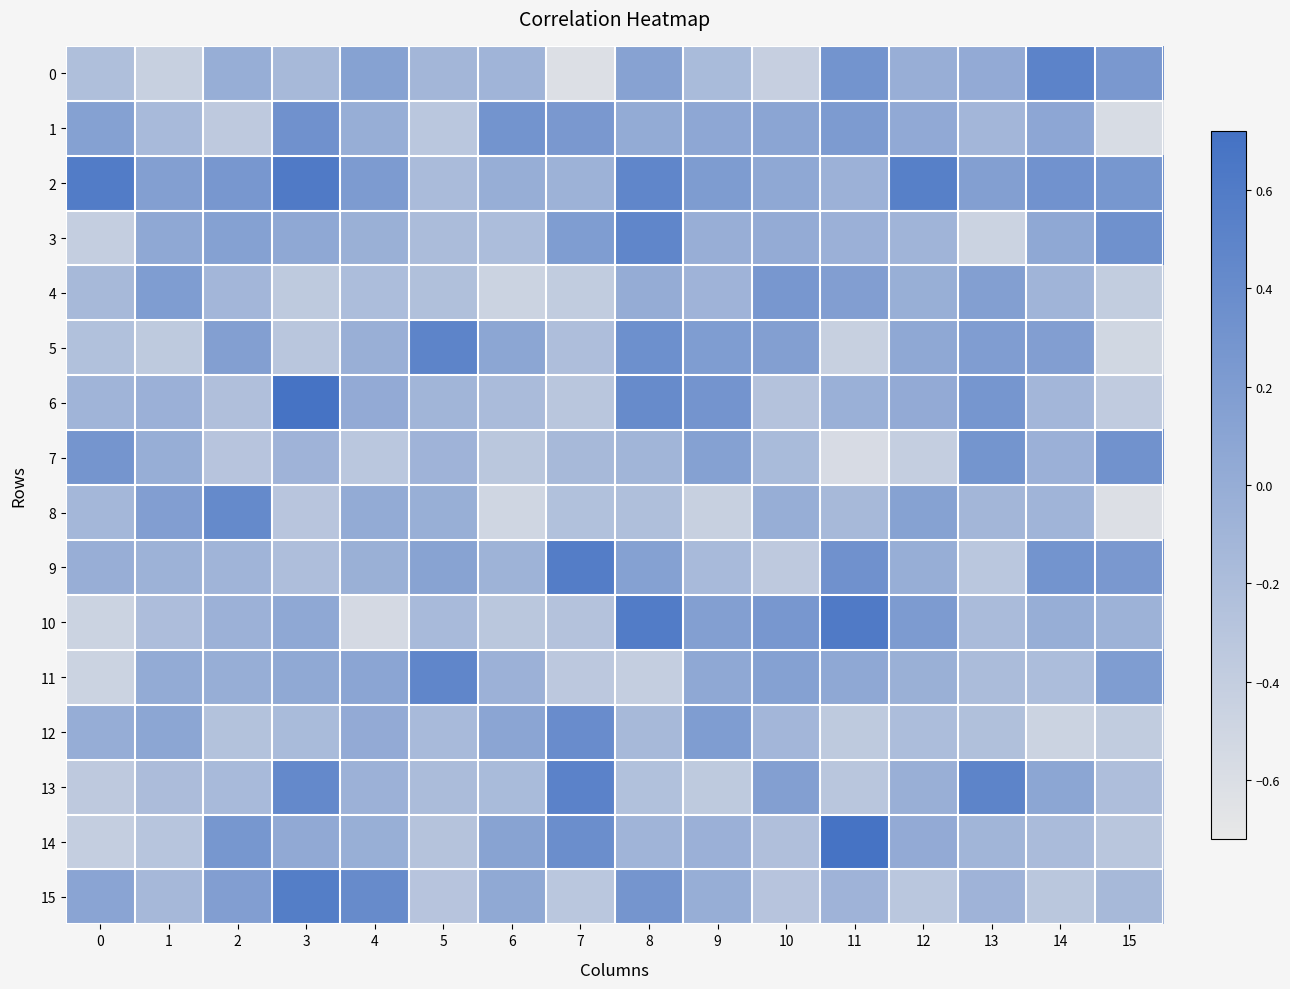

How many distinct data groups are displayed?

16